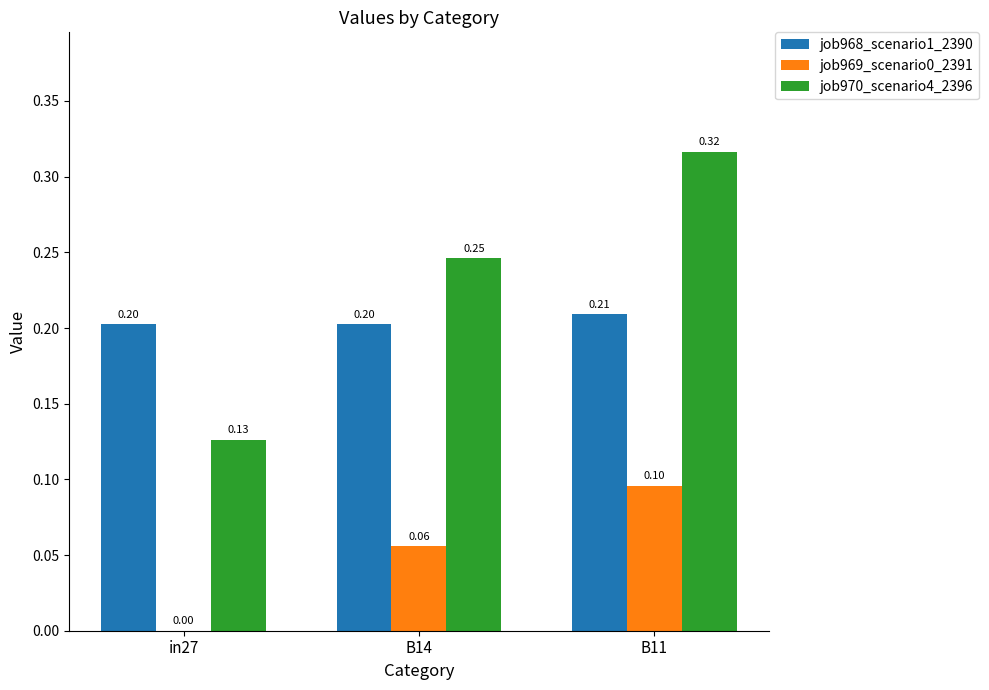

Which series changed the most between in27 and B11?

job970_scenario4_2396